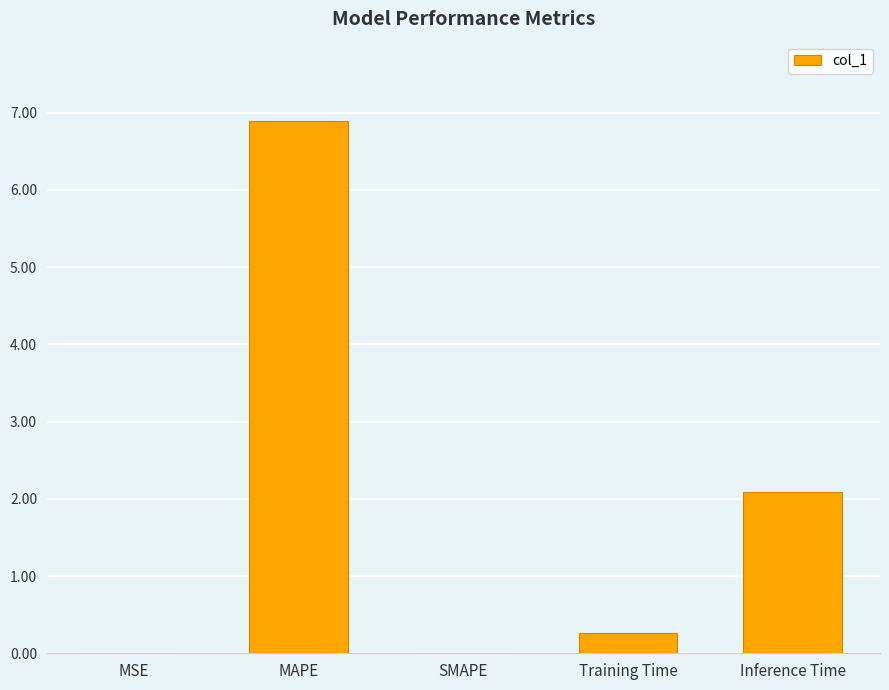

Is it true that the value at Inference Time is 2.1?

True